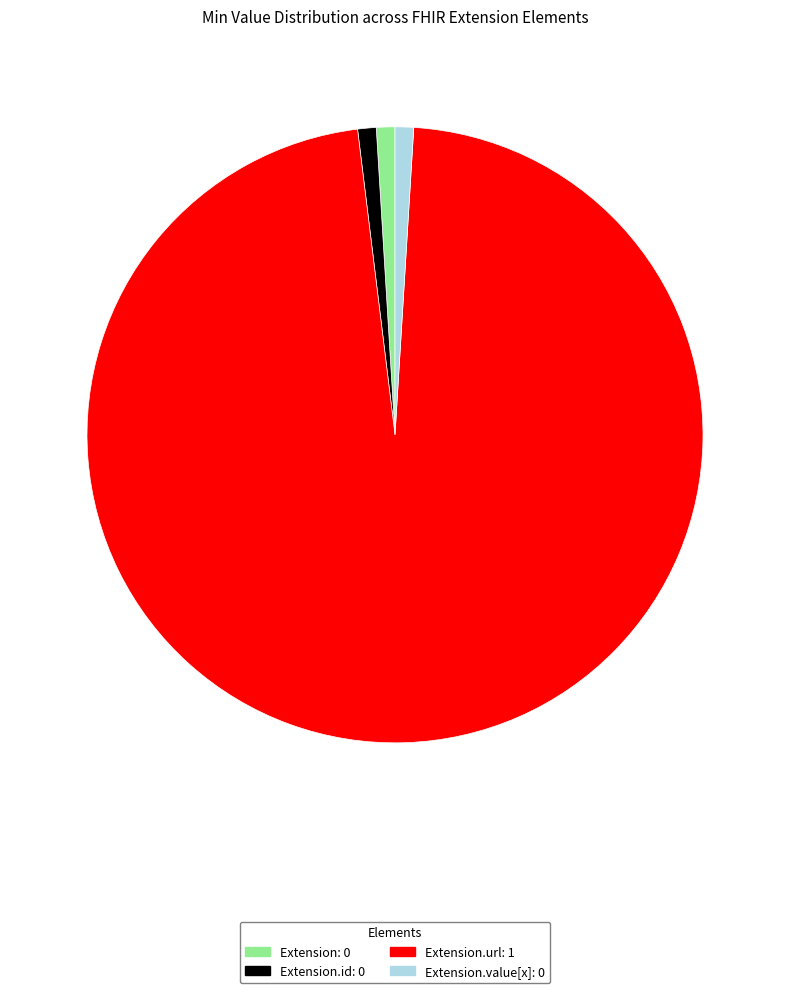

How many segments does this pie chart have?

4